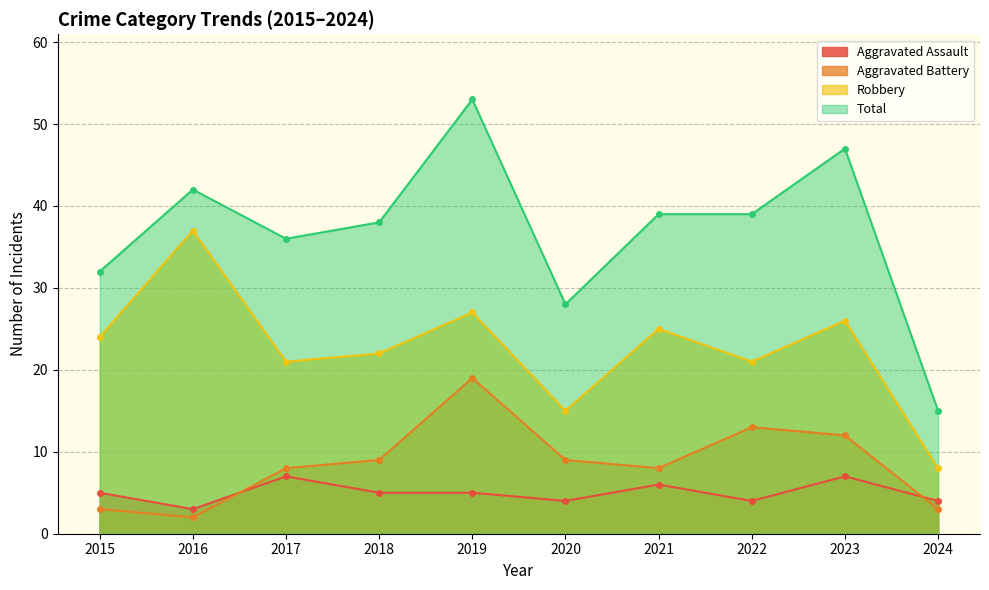

How many interior local valleys does the Aggravated Assault series have?

3